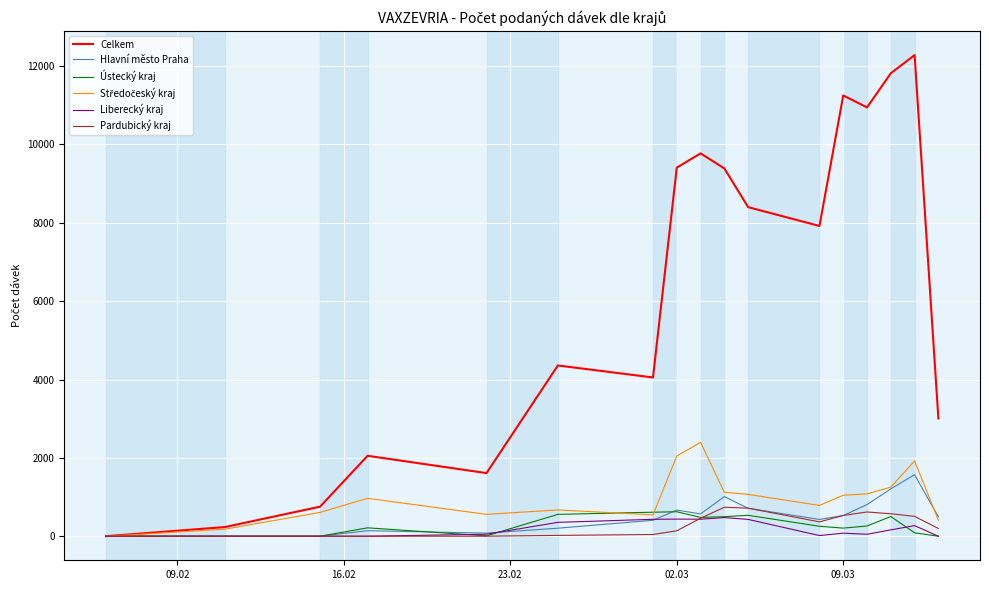

Which series has the largest total across all categories?

Celkem